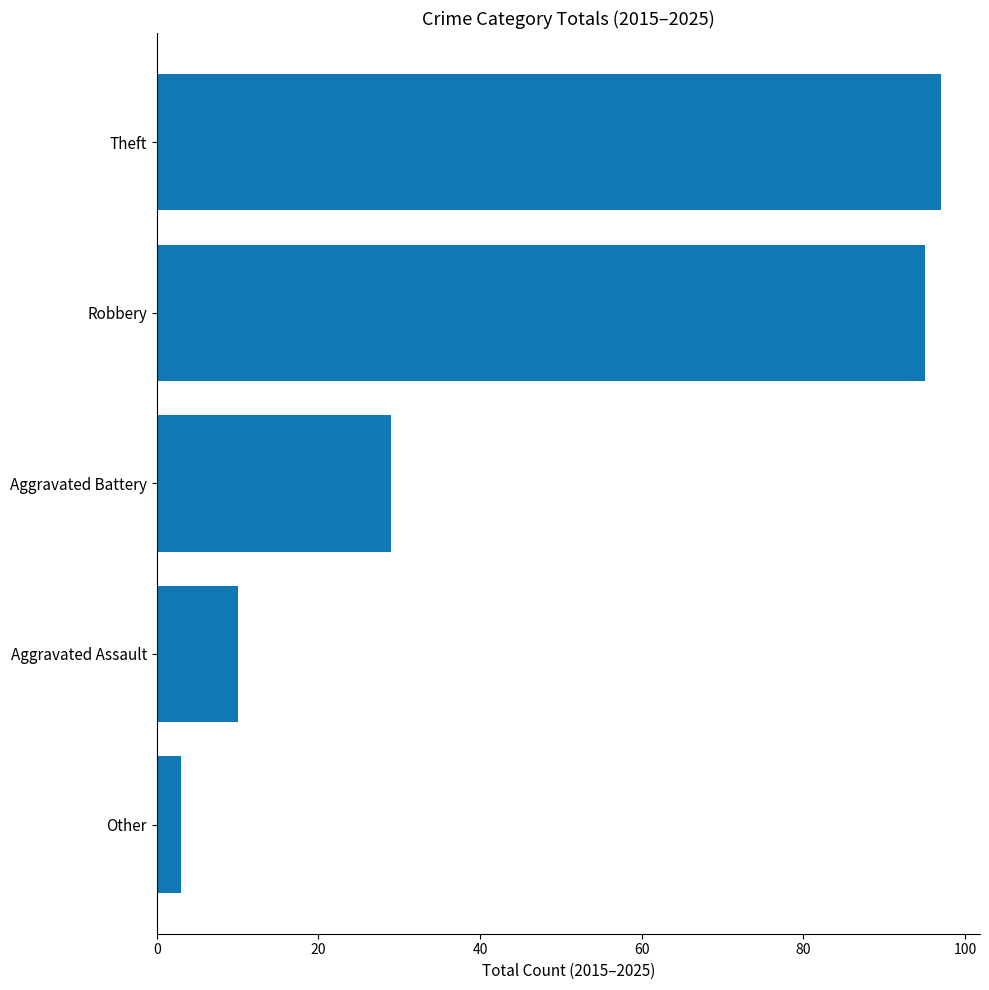

The chart shows a value of 95 at Robbery. True or false?

True